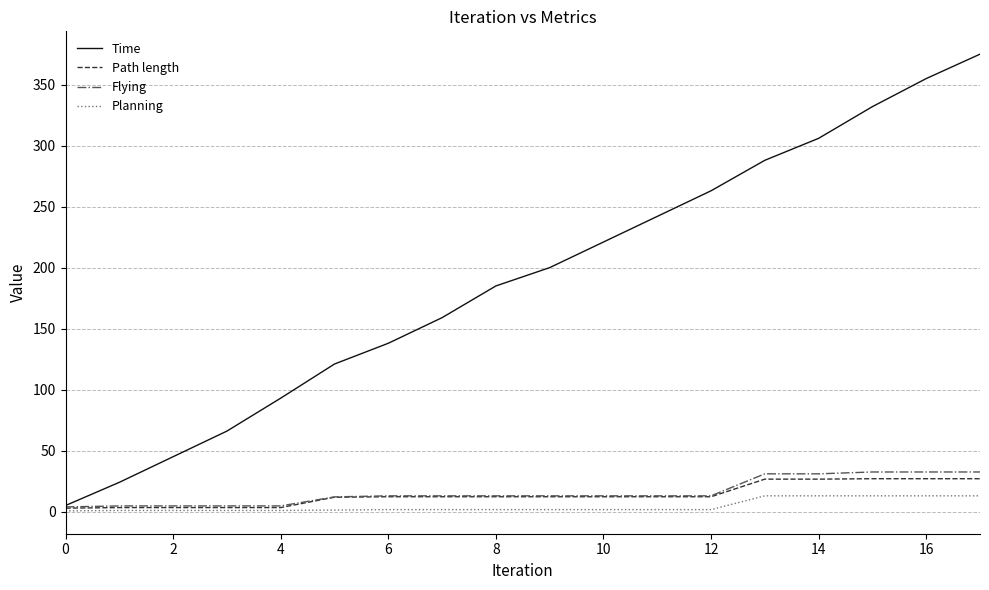

Which series has the largest range (max minus min)?

Time